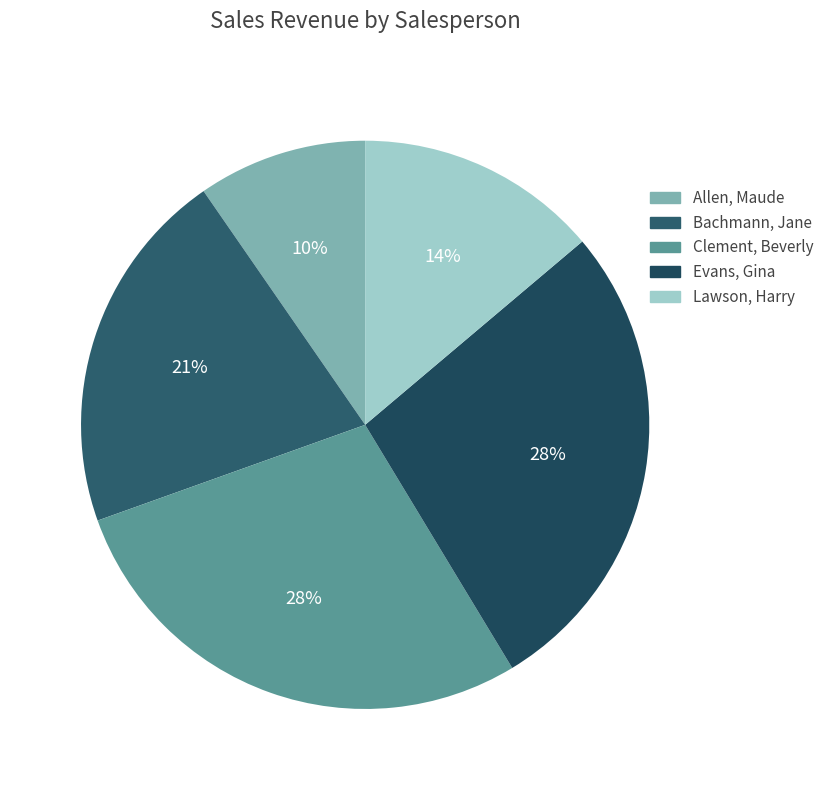

Do Clement, Beverly and Allen, Maude together represent more than half of the pie?

No